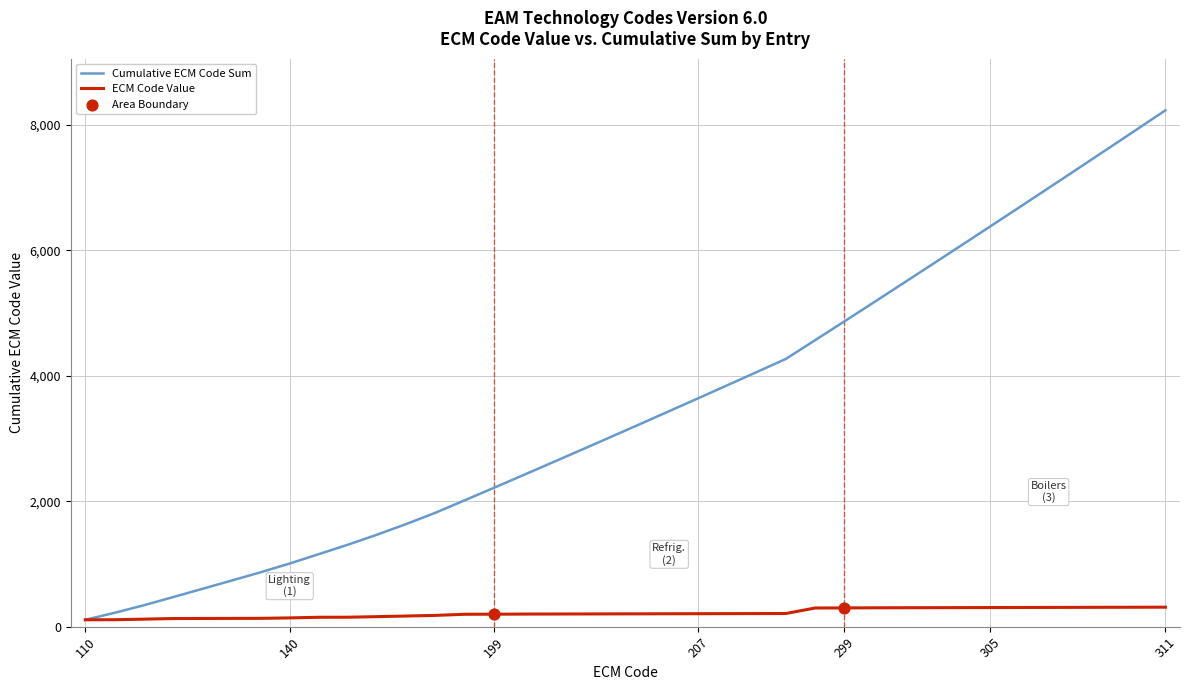

Which series has the largest range (max minus min)?

Cumulative ECM Code Sum